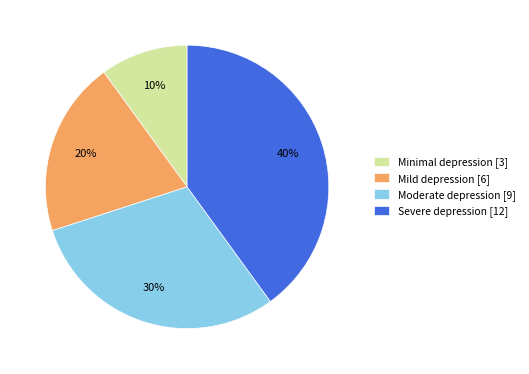

Count the number of slices in the pie.

4